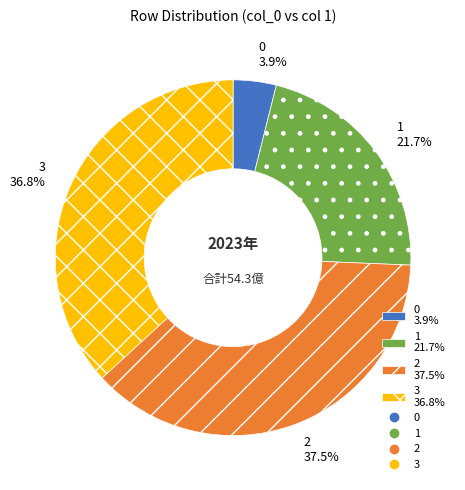

Is 0 the majority of the pie?

No